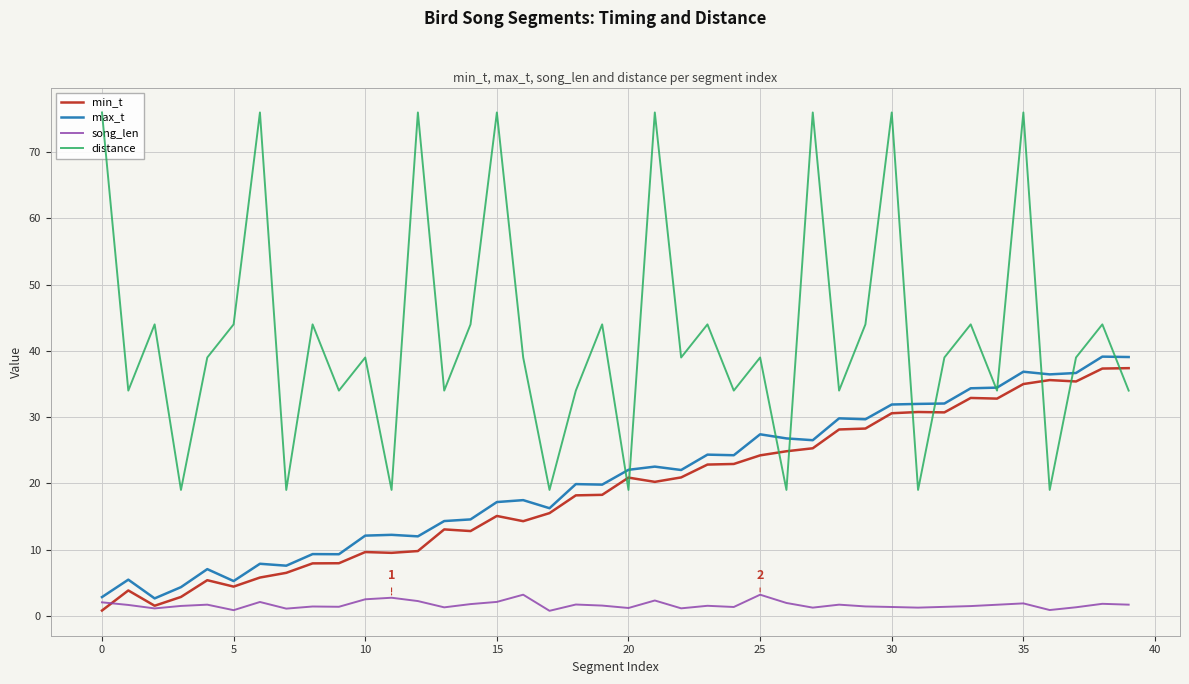

What are all the series names shown in the legend?

min_t, max_t, song_len, distance